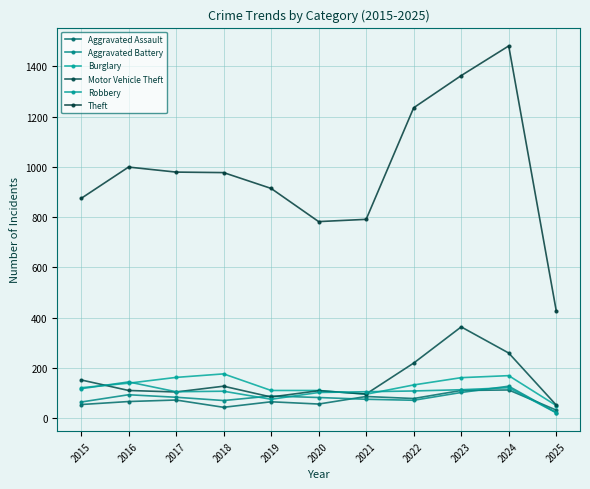

Does the chart have visible grid lines?

Yes